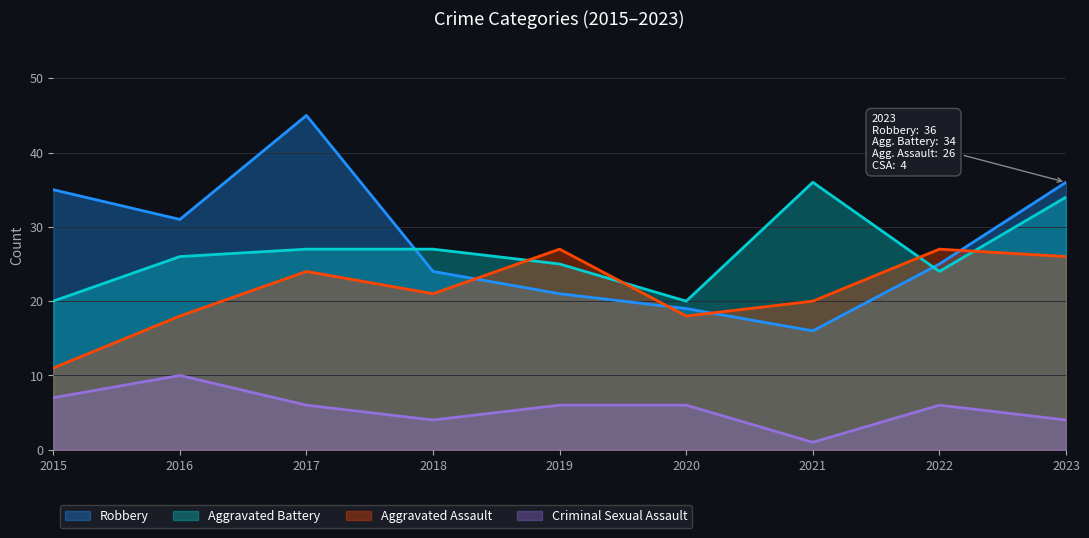

What is the minimum value for Aggravated Assault?

11